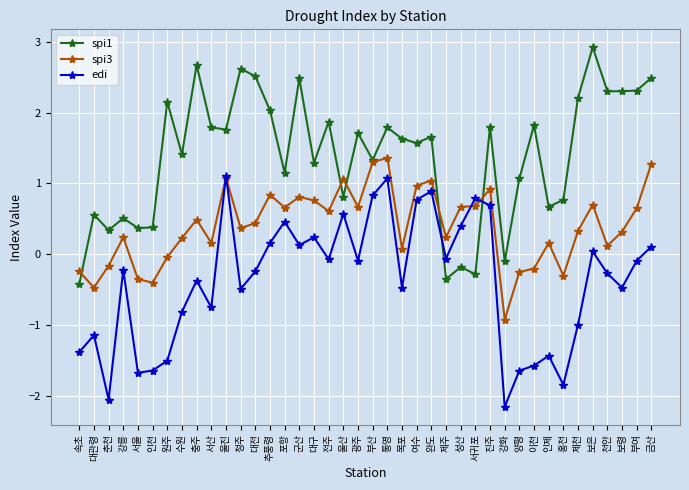

At 목포, list the series in order from smallest to largest.

edi, spi3, spi1